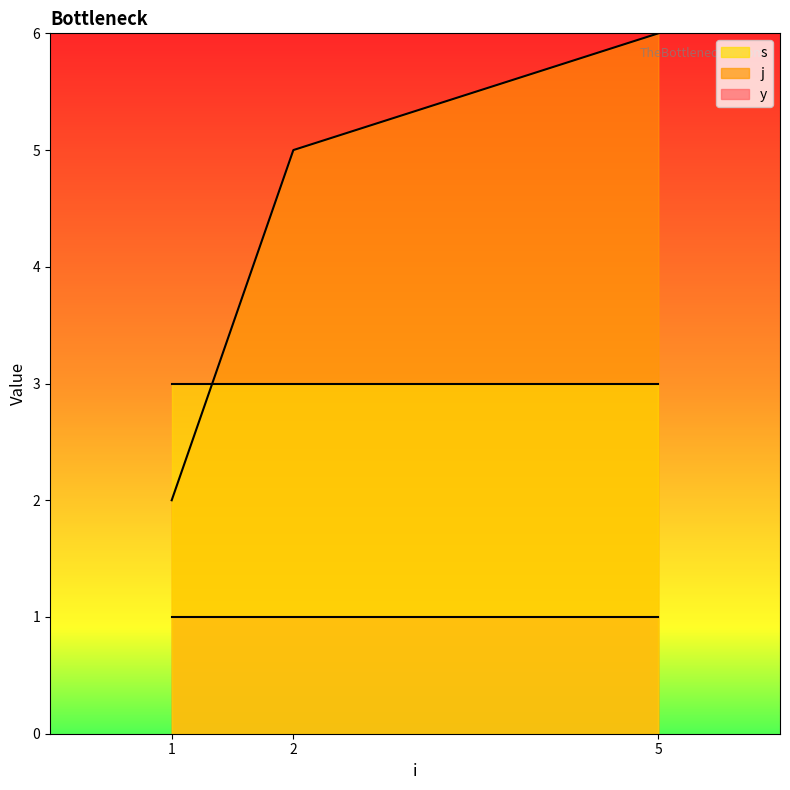

How many lines are shown in the chart?

3